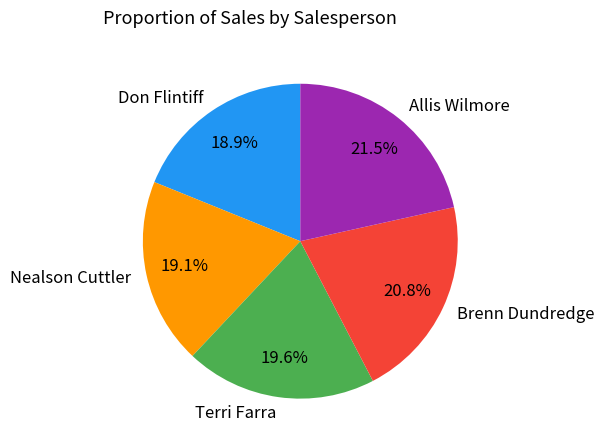

Does any single category account for the majority?

No